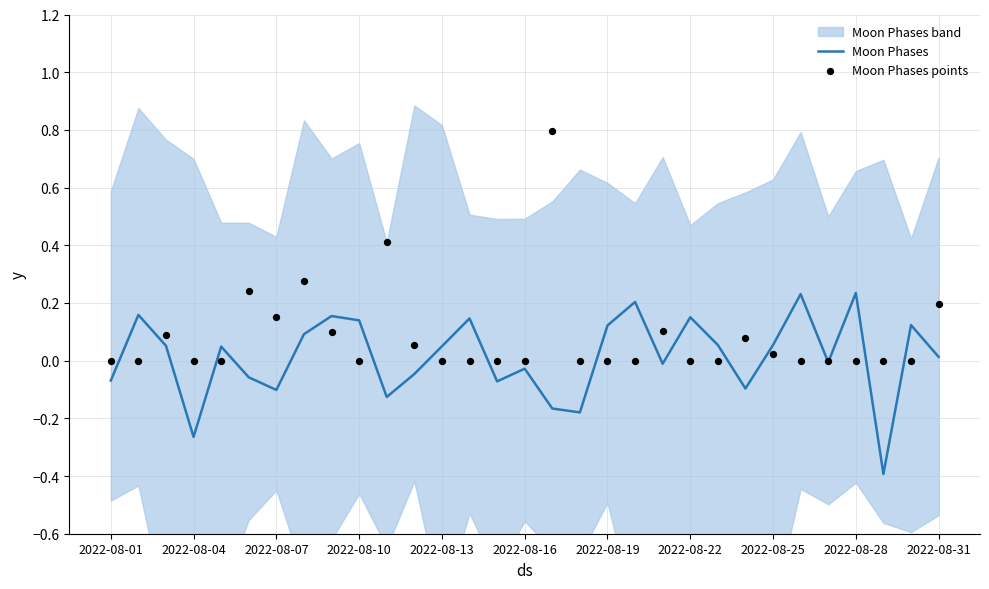

What is the lowest value of the Moon Phases series?

-0.4